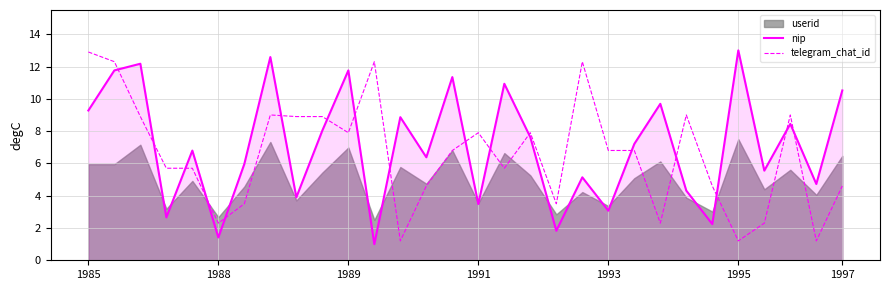

What is the average value of the telegram_chat_id series?

6.5